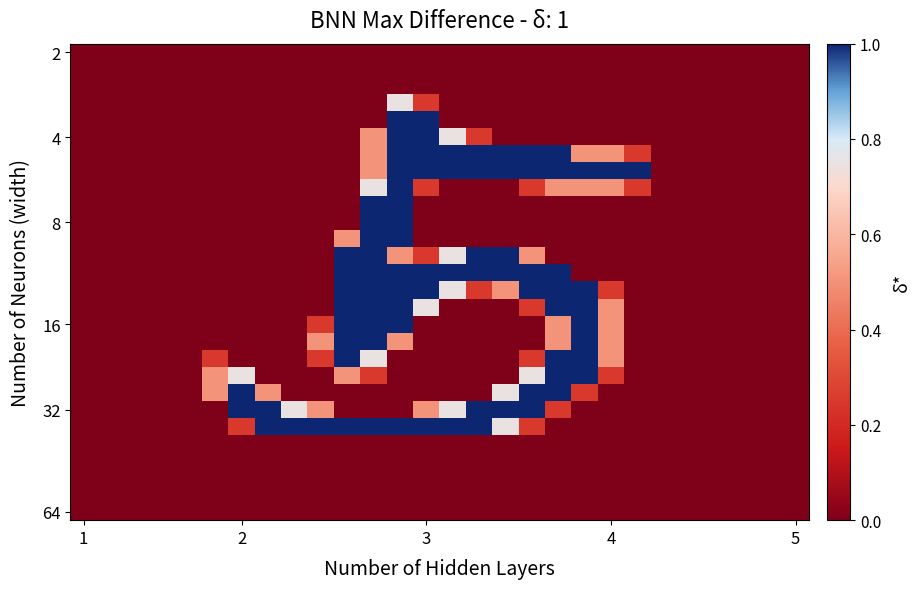

How many distinct data groups are displayed?

28